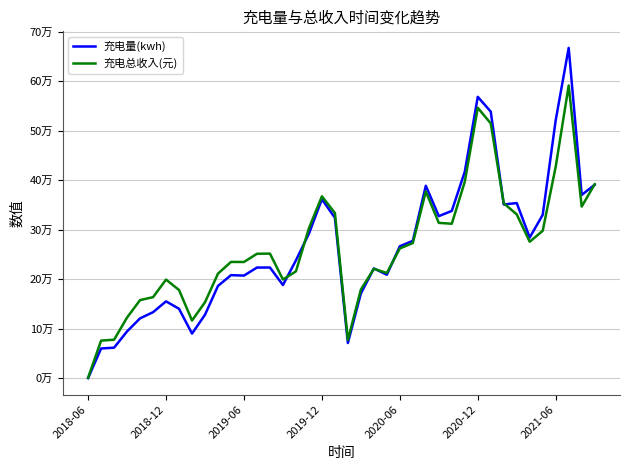

Does the chart have visible grid lines?

Yes